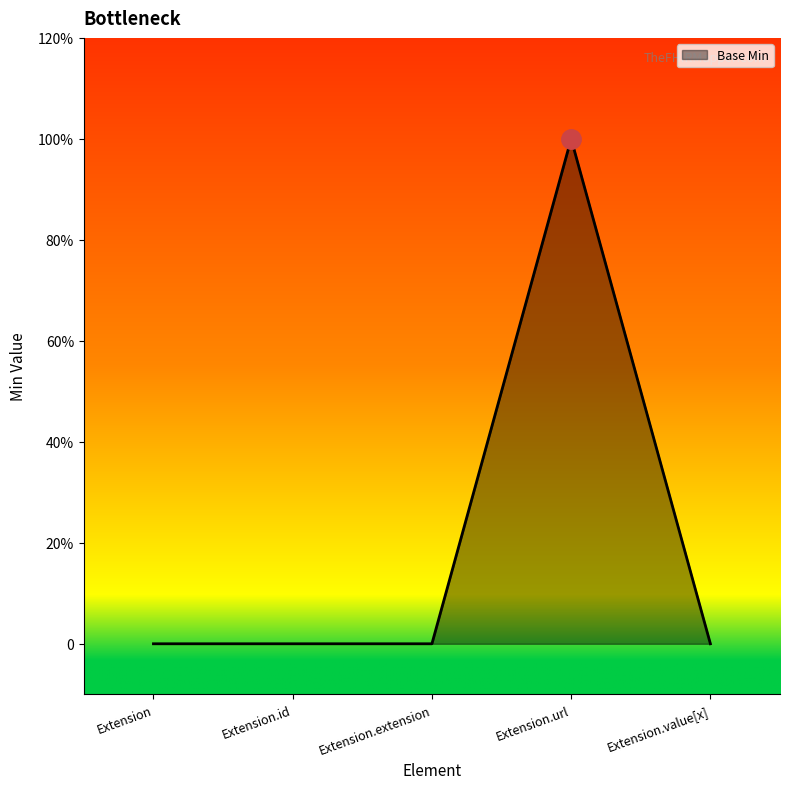

List the labels in order of value, smallest first.

Extension, Extension.id, Extension.extension, Extension.value[x], Extension.url